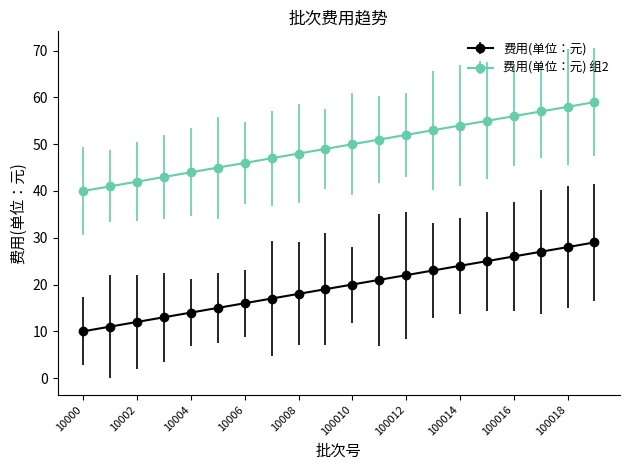

What is the maximum value shown in the chart?

59